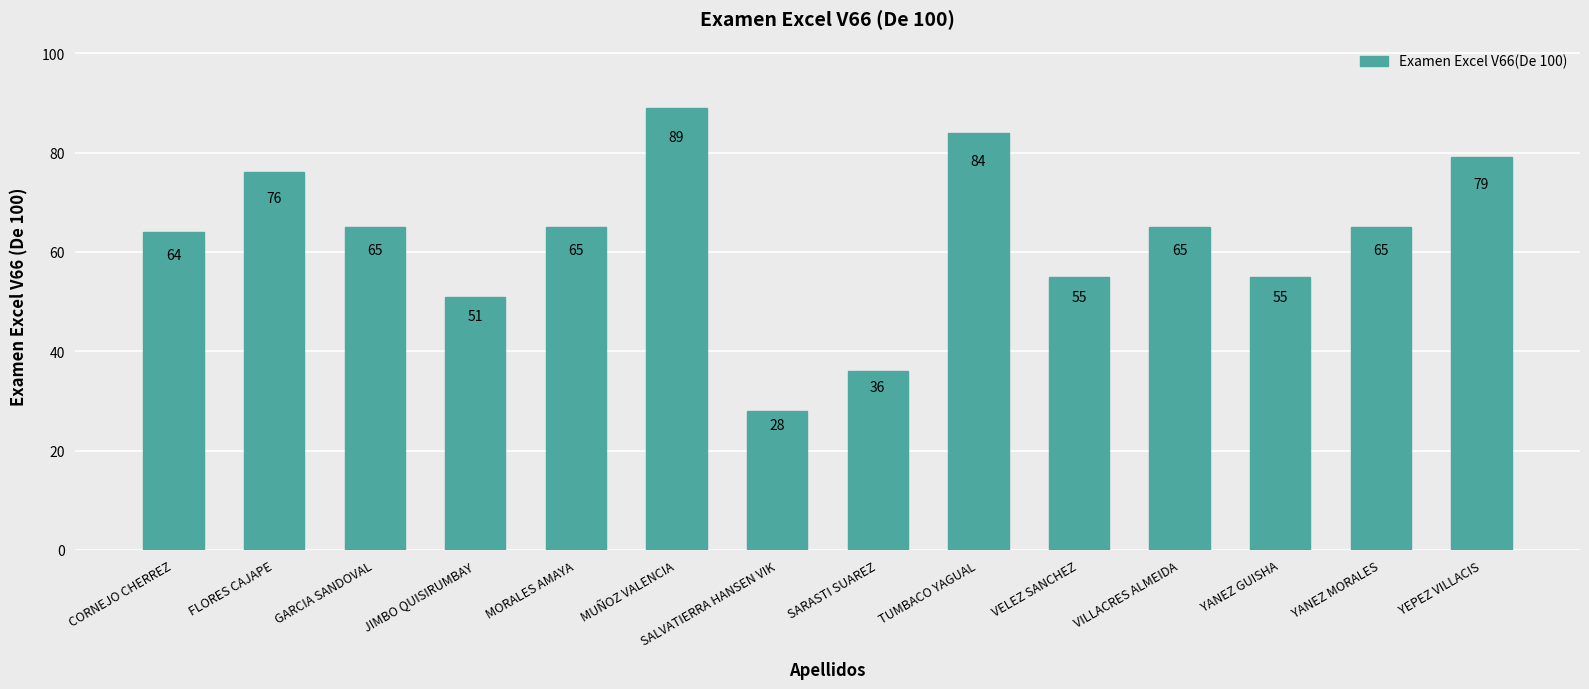

What is the sum of the values at SALVATIERRA HANSEN VIK and FLORES CAJAPE?

104